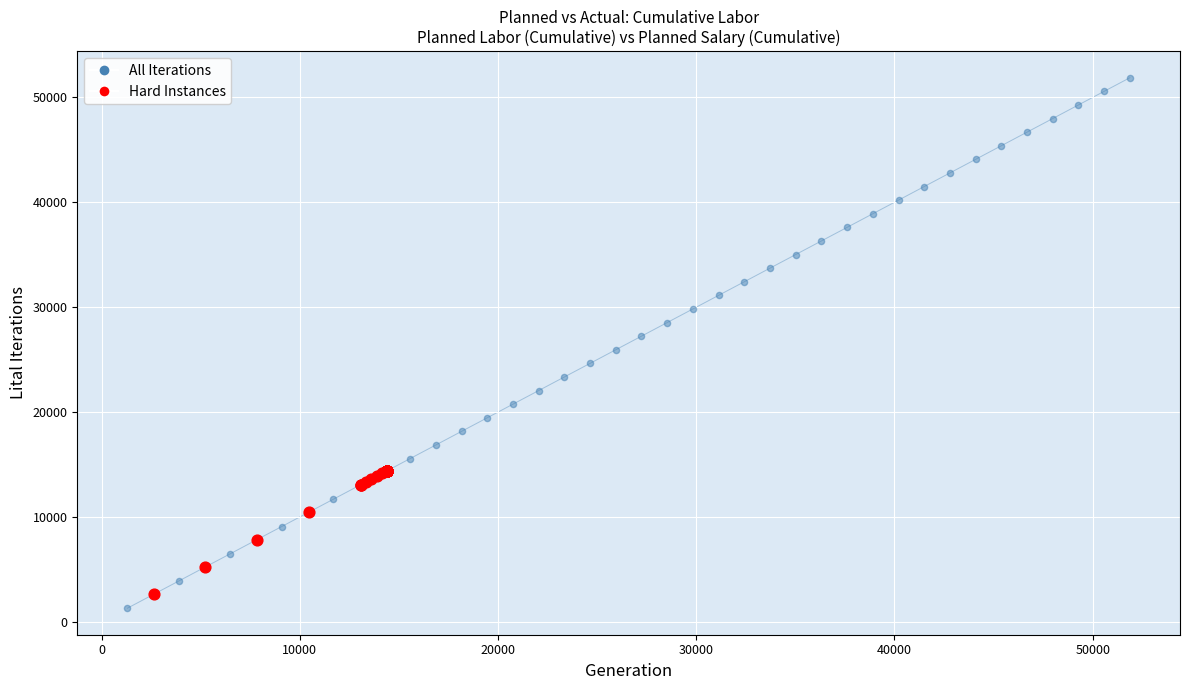

Which series has the widest spread of Y values?

All Iterations